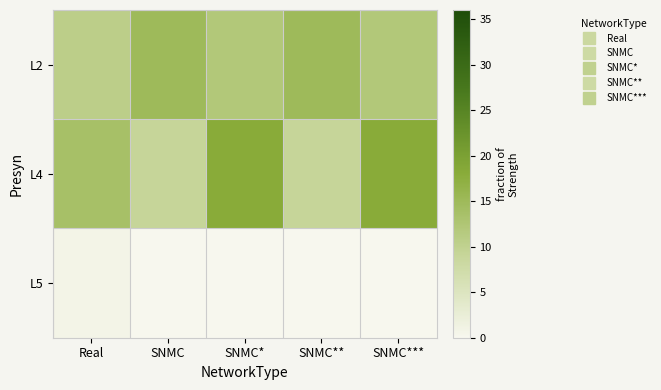

Between SNMC and SNMC*, which series saw the biggest shift?

L4